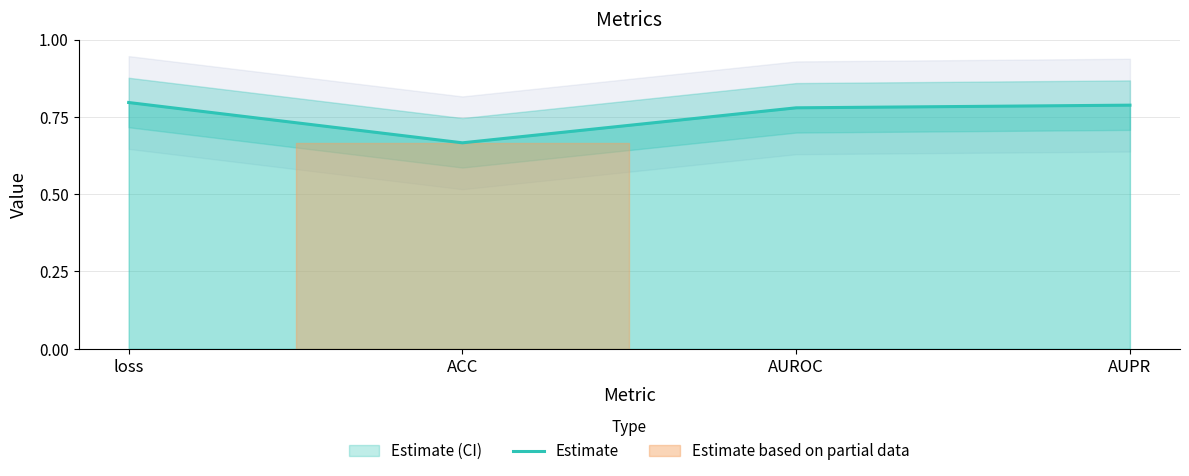

What is the greatest value displayed?

0.8